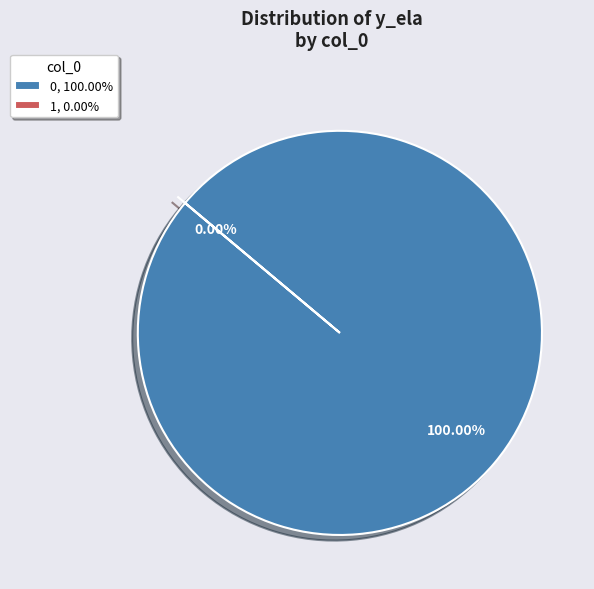

Rank the categories by value from lowest to highest.

1, 0